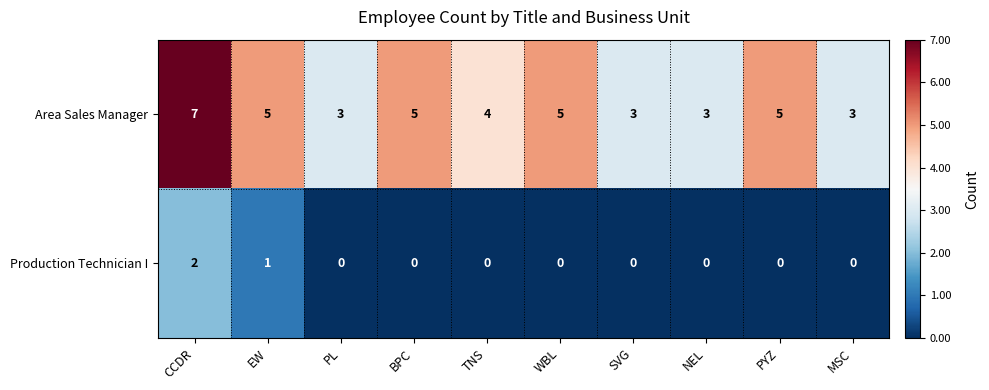

How many positive values does the Production Technician I series have?

2